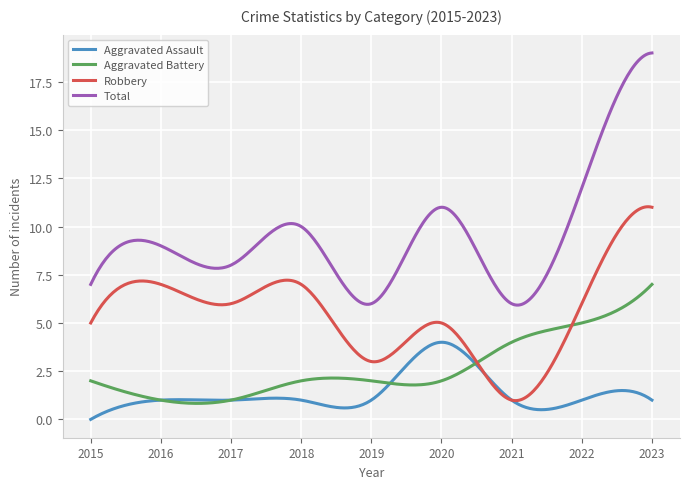

Which series has the largest total across all categories?

Total